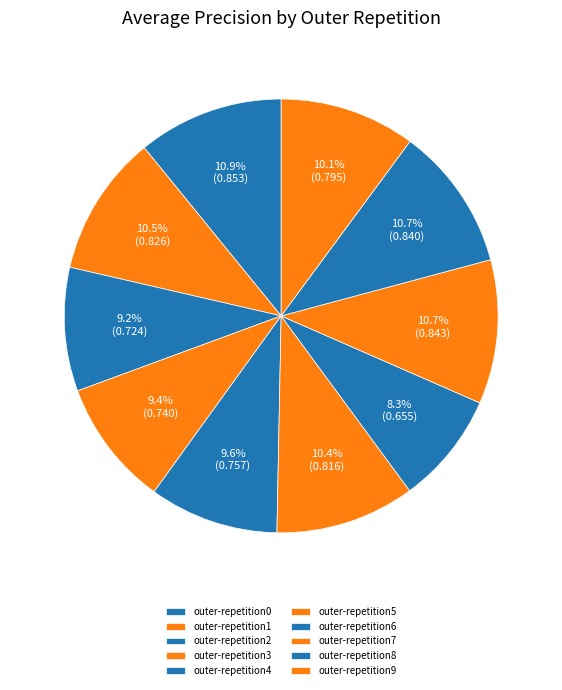

How many slices are in this pie chart?

10